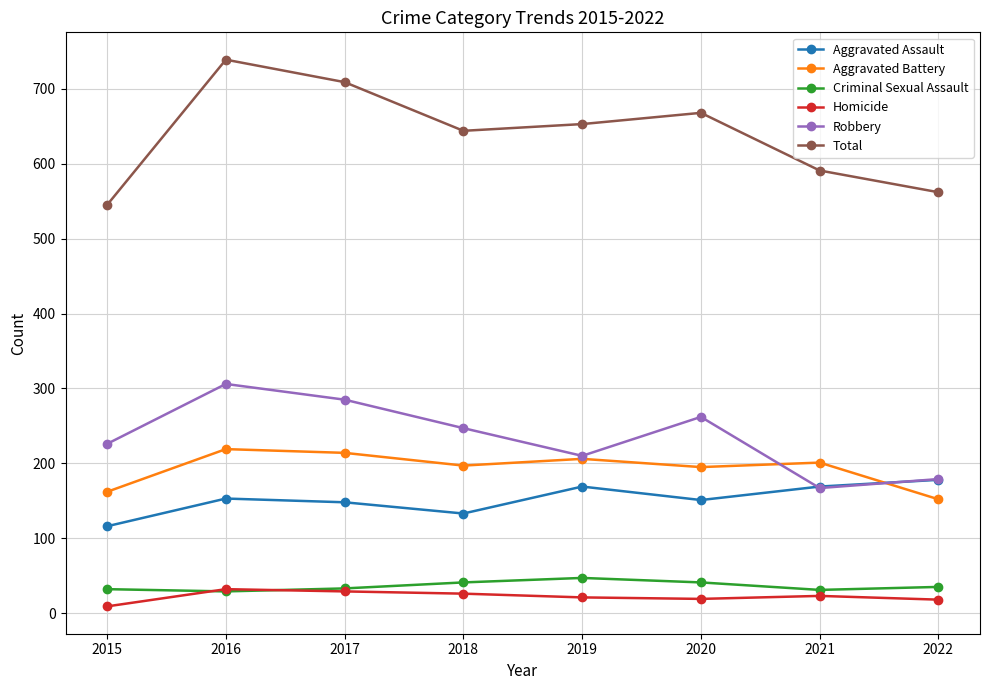

What is the difference between the highest and lowest values at 2022?

544